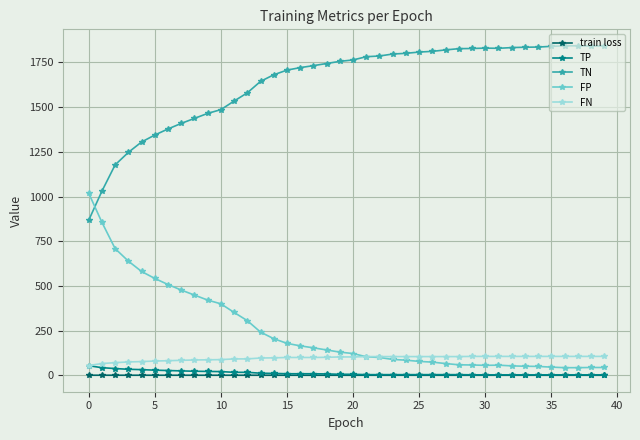

What is the lowest value of the FP series?

43.0